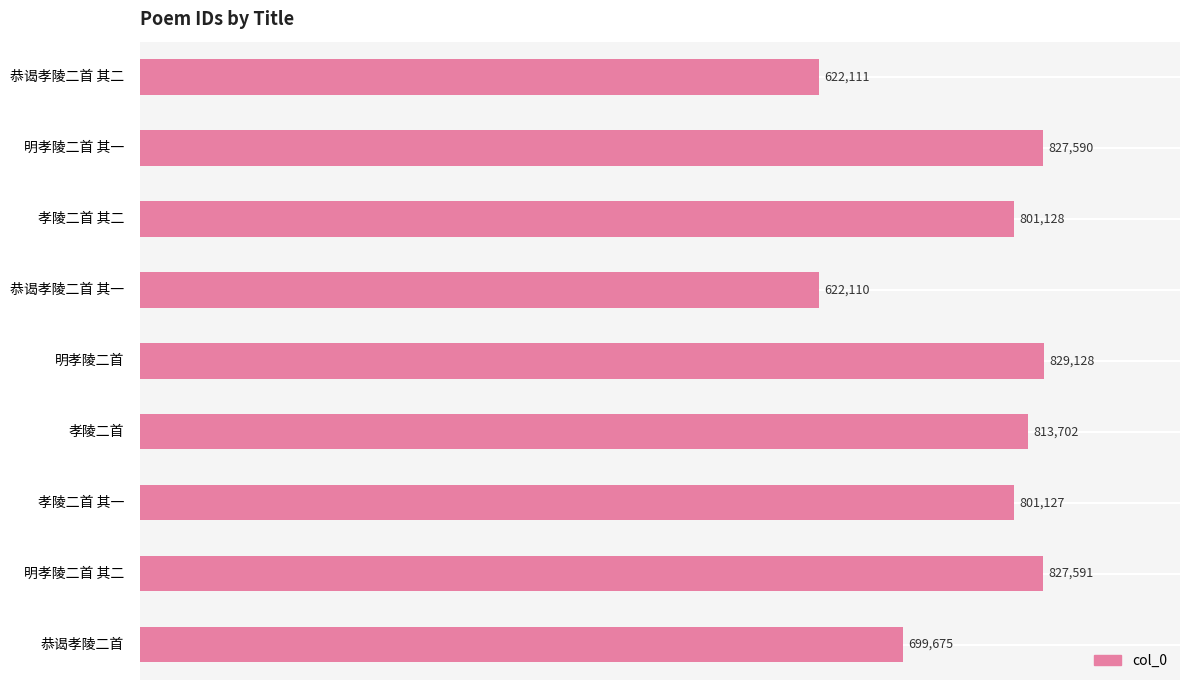

Which has a higher value, 恭谒孝陵二首 其二 or 恭谒孝陵二首 其一?

恭谒孝陵二首 其二